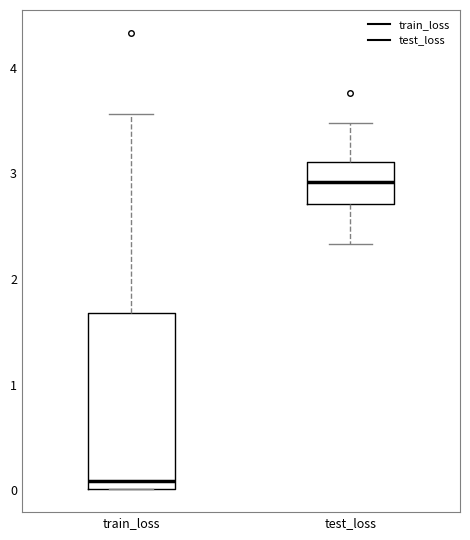

Reading left to right, read every box against the y-axis: the position of its median line, the range the box covers, and the ends of its whiskers. The values are not printed on the chart, so give them approximately, as read against the axis.

train_loss: median 0.1, box 0.0 to 1.7, whiskers 0.0 to 3.6
test_loss: median 2.9, box 2.7 to 3.1, whiskers 2.3 to 3.5